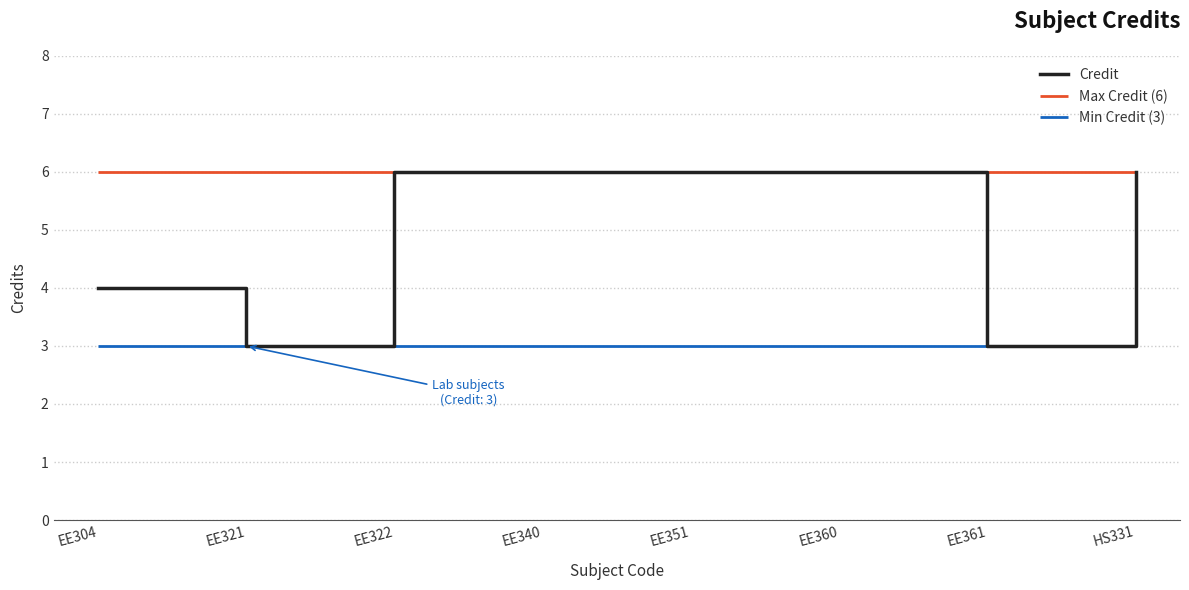

What is the smallest value displayed?

3